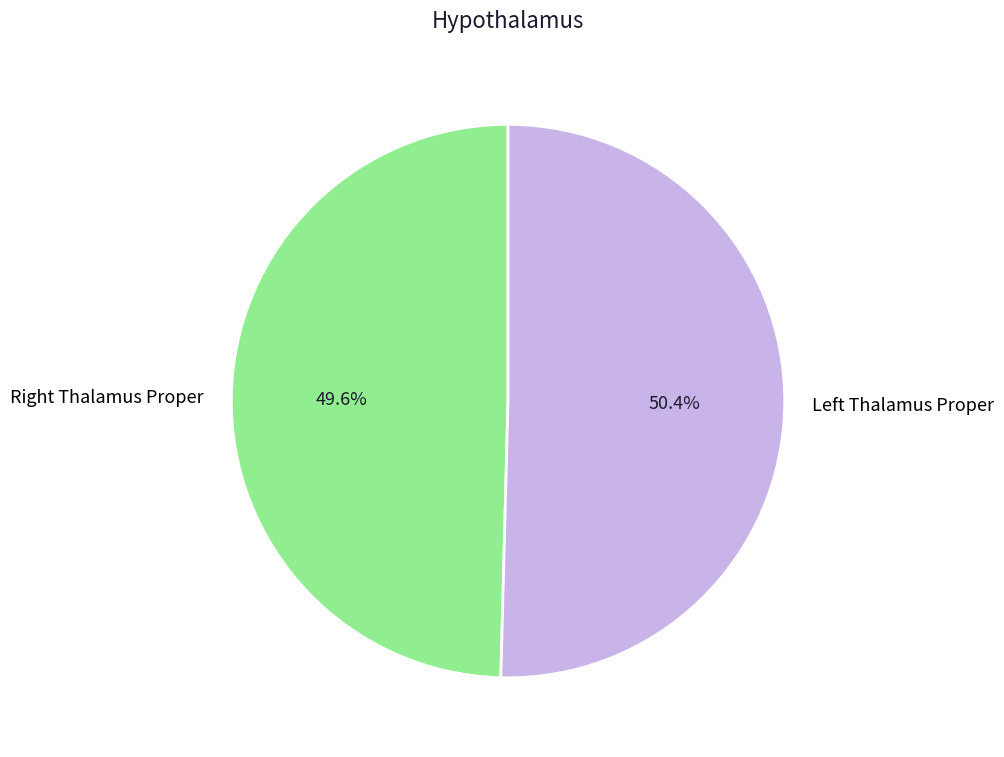

Which slice is the largest?

Left Thalamus Proper